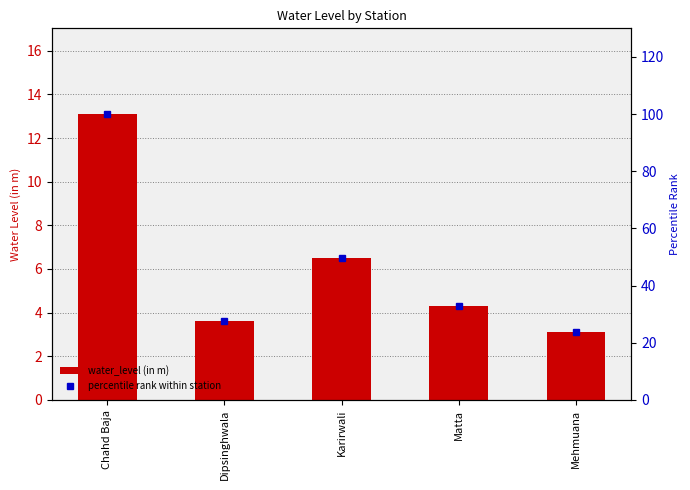

How many series are shown in this chart?

2